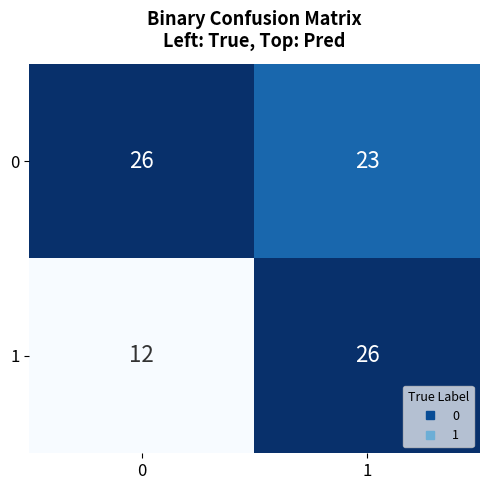

Between 0 and 1, which series saw the biggest shift?

1